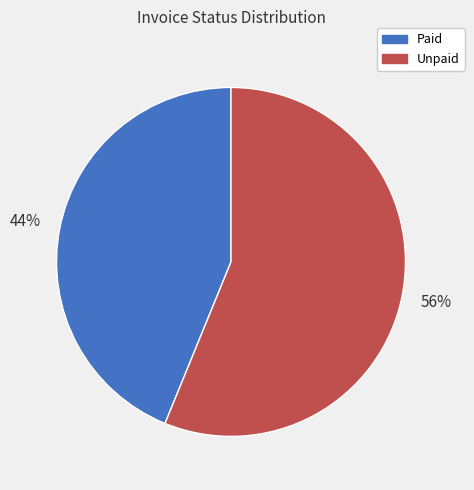

What percentage is the Paid slice, to the nearest percent?

44%